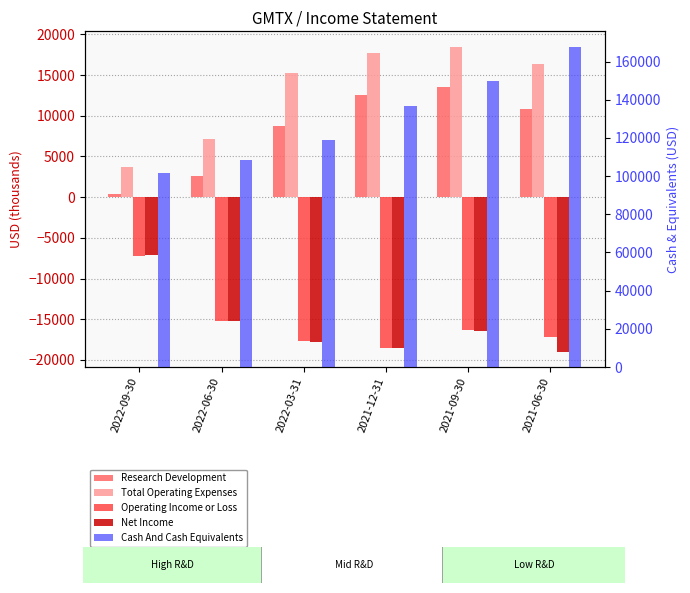

What are all the series names shown in the legend?

Research Development, Total Operating Expenses, Operating Income or Loss, Net Income, Cash And Cash Equivalents